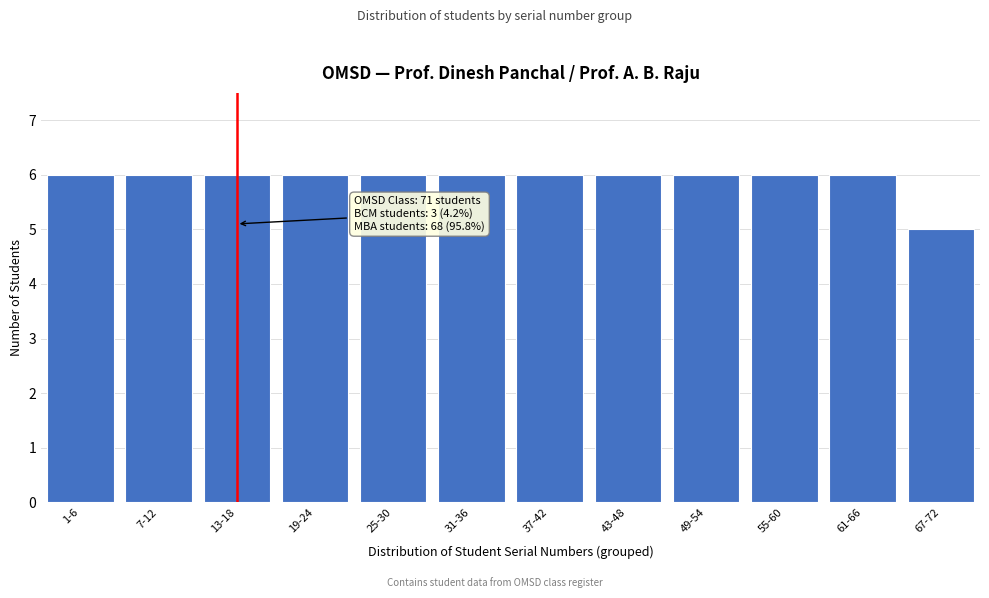

Reading left to right, what are all the values shown in this chart?

6	6	6	6	6	6	6	6	6	6	6	5